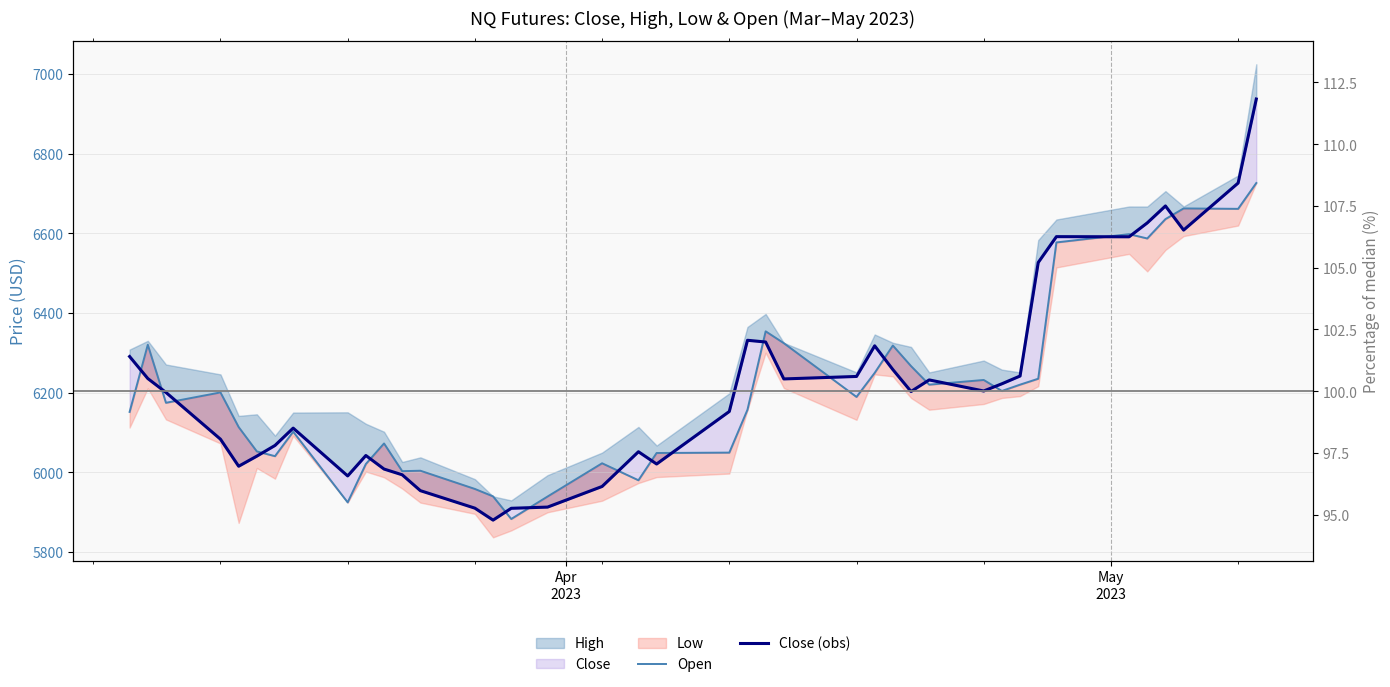

Reading right to left, extract all data points from this chart.

Open: 6726.6	6661.8	6662.8	6636.0	6587.4	6598.3	6577.4	6235.1	6220.2	6204.4	6232.0	6220.2	6266.9	6318.5	6249.8	6189.4	6324.4	6354.2	6157.2	6049.6	6048.6	5980.1	6022.8	5939.3	5882.9	5939.6	5958.3	6004.1	6002.9	6072.5	6020.9	5924.6	6102.1	6040.6	6052.6	6113.7	6200.7	6174.7	6320.4	6151.8
Close (obs): 6937.6	6726.6	6608.4	6669.0	6626.5	6591.6	6591.9	6527.0	6241.9	6222.4	6204.3	6232.1	6203.0	6258.1	6317.8	6240.8	6234.6	6327.4	6331.7	6152.9	6020.9	6051.8	5964.5	5912.8	5909.7	5880.1	5910.1	5954.0	5993.9	6008.3	6042.3	5991.0	6111.1	6067.5	6040.7	6015.3	6083.3	6200.7	6235.7	6290.9